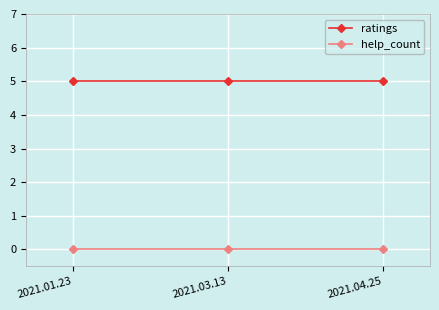

What is the difference between the highest and lowest values at 2021.03.13?

5